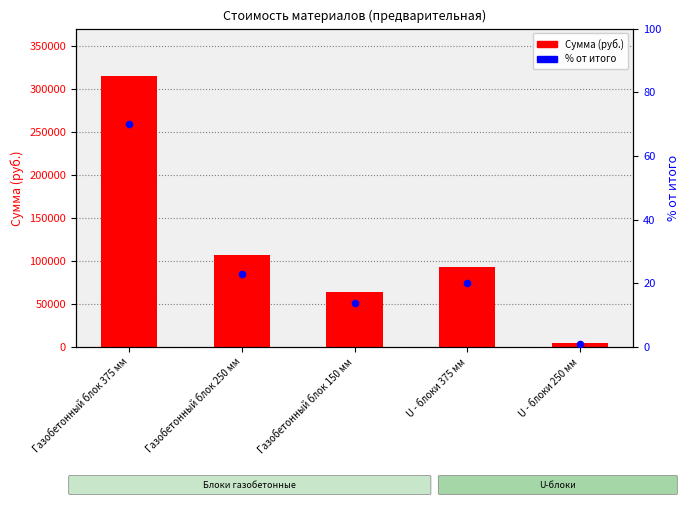

At how many categories does at least one series exceed 145501?

1